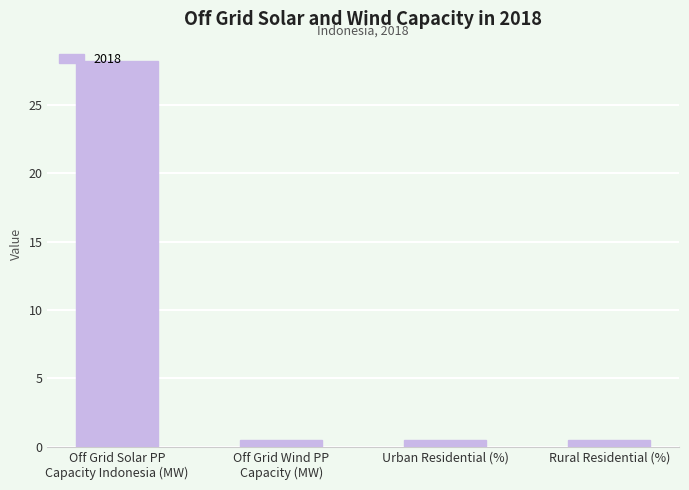

What is the greatest value displayed?

28.2